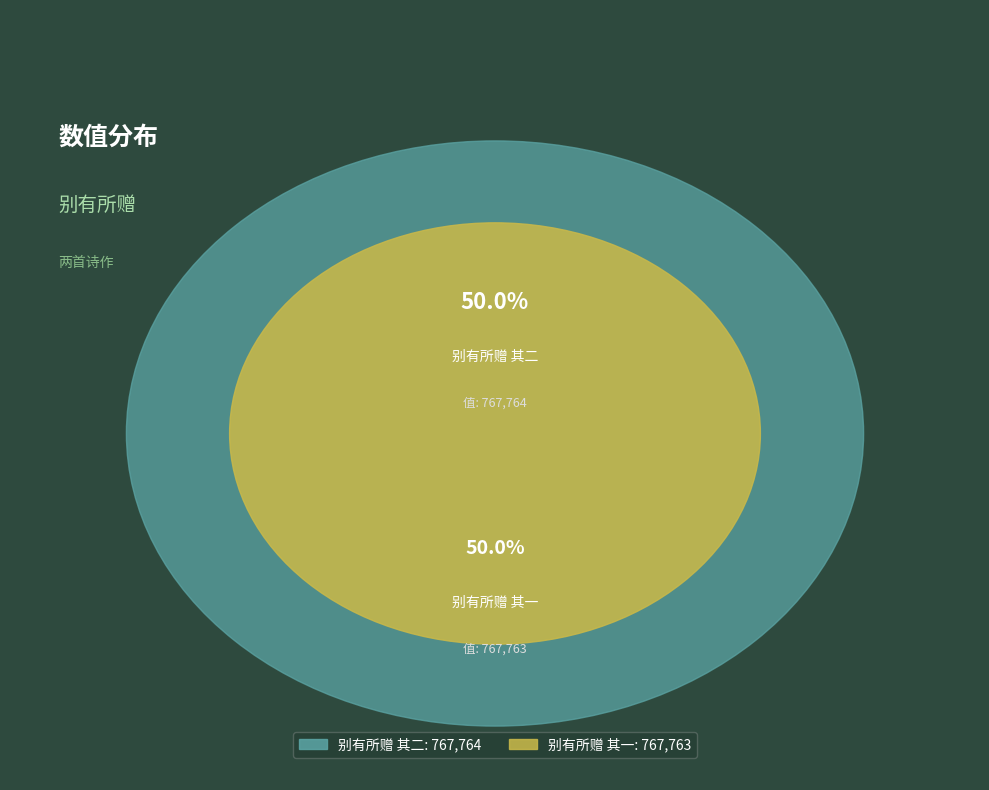

Approximately how many times larger is the value at 别有所赠 其二 compared to 别有所赠 其一?

1.0